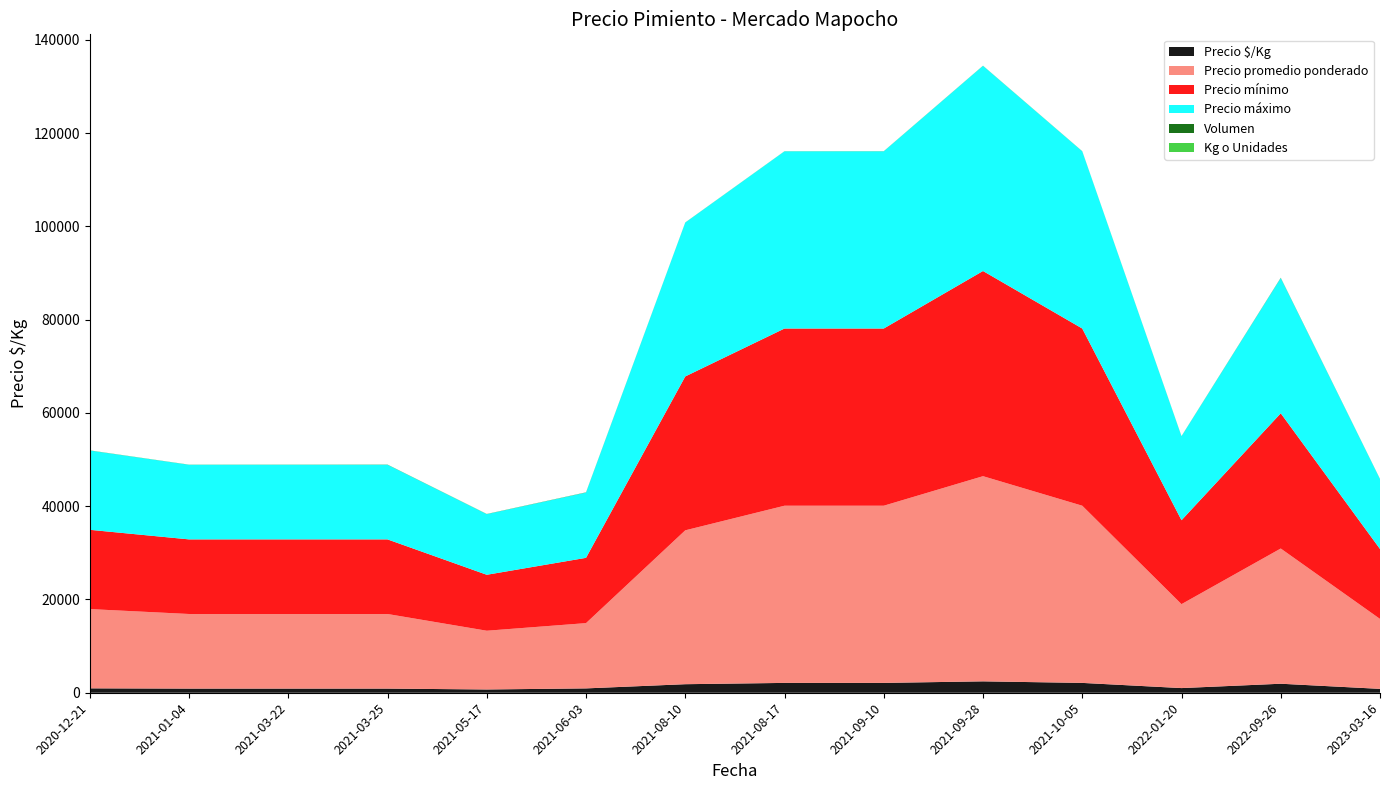

Reading left to right, what are all the values shown in this chart?

Precio $/Kg: 2020-12-21=944	2021-01-04=889	2021-03-22=889	2021-03-25=889	2021-05-17=700	2021-06-03=933	2021-08-10=1833	2021-08-17=2111	2021-09-10=2111	2021-09-28=2444	2021-10-05=2111	2022-01-20=1000	2022-09-26=1933	2023-03-16=833
Precio promedio ponderado: 2020-12-21=17000	2021-01-04=16000	2021-03-22=16000	2021-03-25=16000	2021-05-17=12600	2021-06-03=14000	2021-08-10=33000	2021-08-17=38000	2021-09-10=38000	2021-09-28=44000	2021-10-05=38000	2022-01-20=18000	2022-09-26=29000	2023-03-16=15000
Precio mínimo: 2020-12-21=17000	2021-01-04=16000	2021-03-22=16000	2021-03-25=16000	2021-05-17=12000	2021-06-03=14000	2021-08-10=33000	2021-08-17=38000	2021-09-10=38000	2021-09-28=44000	2021-10-05=38000	2022-01-20=18000	2022-09-26=29000	2023-03-16=15000
Precio máximo: 2020-12-21=17000	2021-01-04=16000	2021-03-22=16000	2021-03-25=16000	2021-05-17=13000	2021-06-03=14000	2021-08-10=33000	2021-08-17=38000	2021-09-10=38000	2021-09-28=44000	2021-10-05=38000	2022-01-20=18000	2022-09-26=29000	2023-03-16=15000
Volumen: 2020-12-21=20	2021-01-04=15	2021-03-22=20	2021-03-25=30	2021-05-17=25	2021-06-03=35	2021-08-10=10	2021-08-17=8	2021-09-10=15	2021-09-28=15	2021-10-05=15	2022-01-20=20	2022-09-26=50	2023-03-16=15
Kg o Unidades: 2020-12-21=18	2021-01-04=18	2021-03-22=18	2021-03-25=18	2021-05-17=18	2021-06-03=15	2021-08-10=18	2021-08-17=18	2021-09-10=18	2021-09-28=18	2021-10-05=18	2022-01-20=18	2022-09-26=15	2023-03-16=18